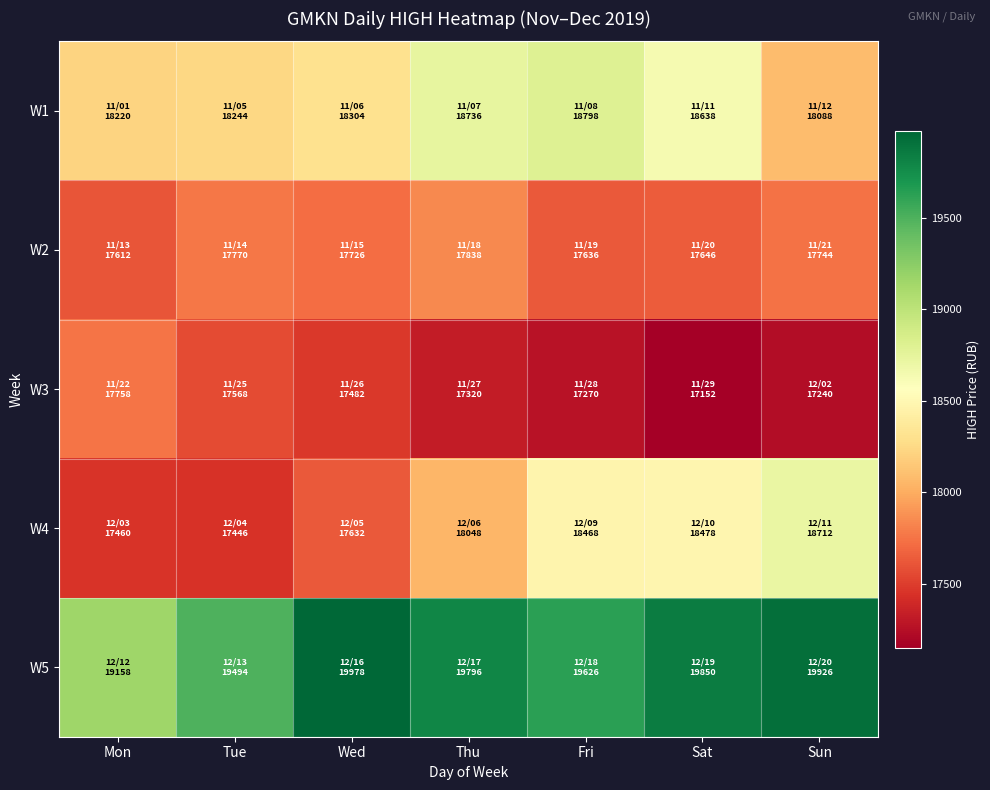

Reading left to right, transcribe all the data shown in this chart.

W1: Mon=18220	Tue=18244	Wed=18304	Thu=18736	Fri=18798	Sat=18638	Sun=18088
W2: Mon=17612	Tue=17770	Wed=17726	Thu=17838	Fri=17636	Sat=17646	Sun=17744
W3: Mon=17758	Tue=17568	Wed=17482	Thu=17320	Fri=17270	Sat=17152	Sun=17240
W4: Mon=17460	Tue=17446	Wed=17632	Thu=18048	Fri=18468	Sat=18478	Sun=18712
W5: Mon=19158	Tue=19494	Wed=19978	Thu=19796	Fri=19626	Sat=19850	Sun=19926